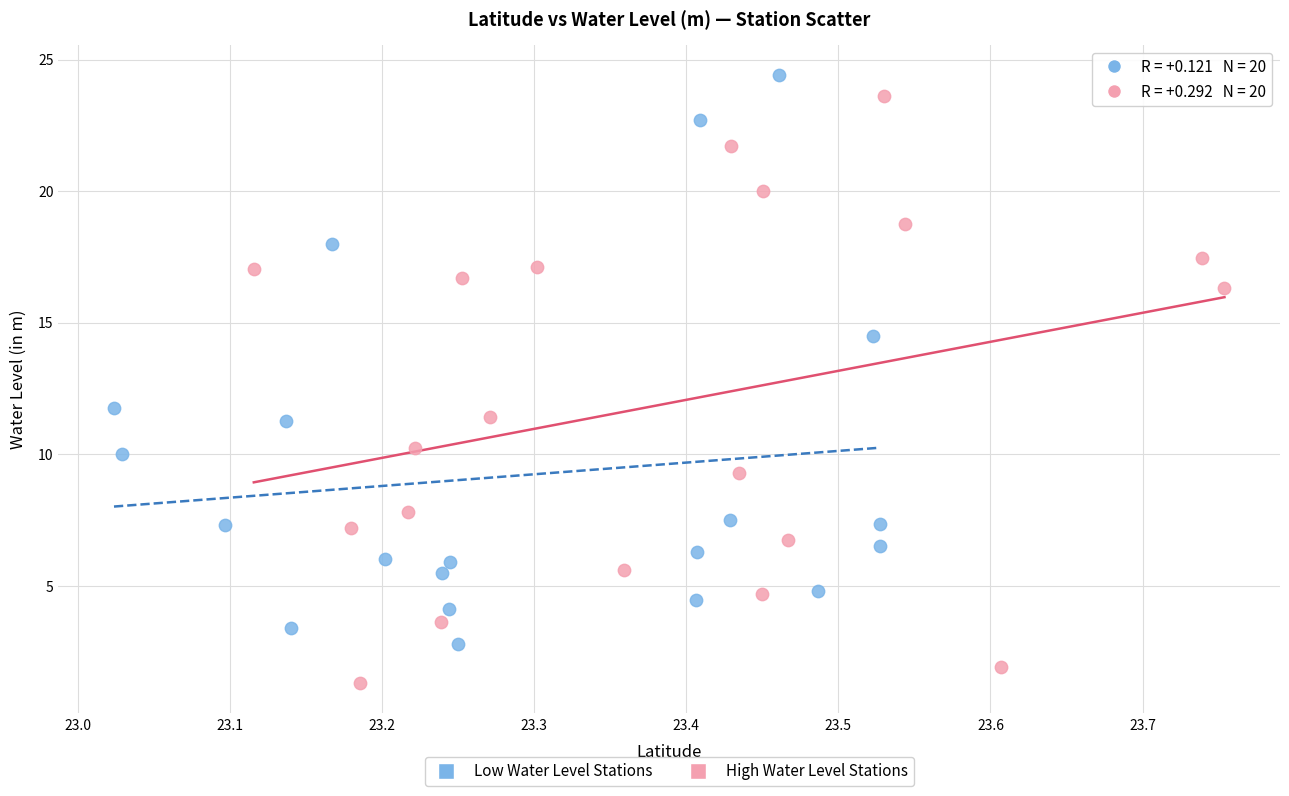

Which series contains the highest Y value?

Low Water Level Stations